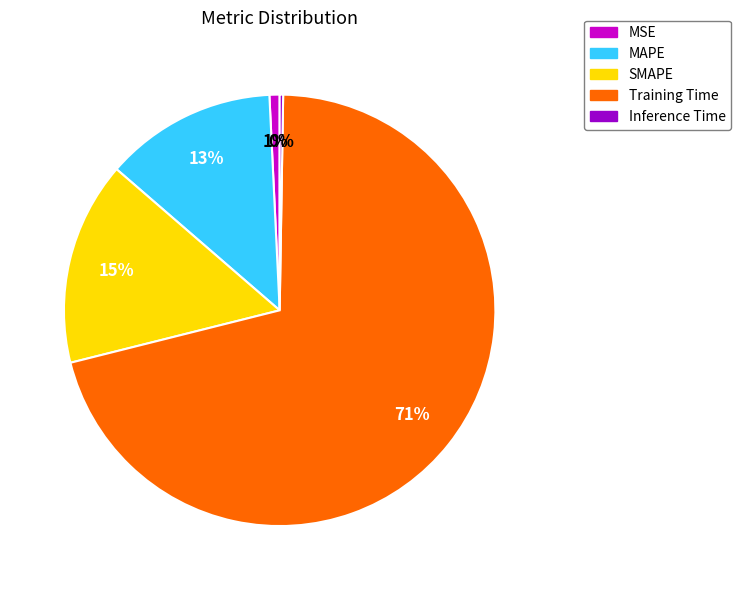

Is the sum of MAPE and Training Time greater than half?

Yes